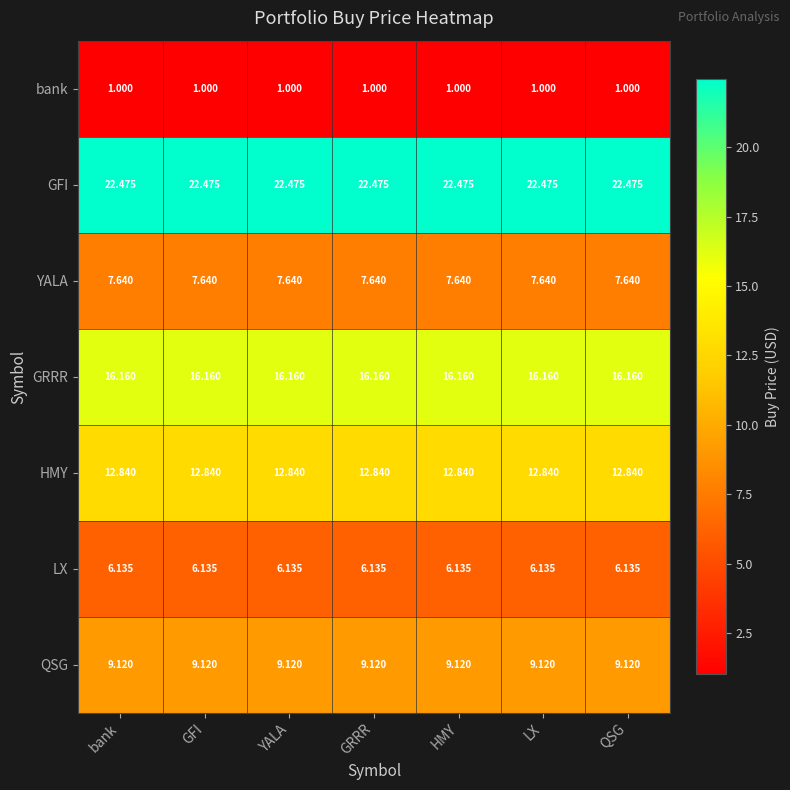

At QSG, list the series in order from smallest to largest.

bank, LX, YALA, QSG, HMY, GRRR, GFI